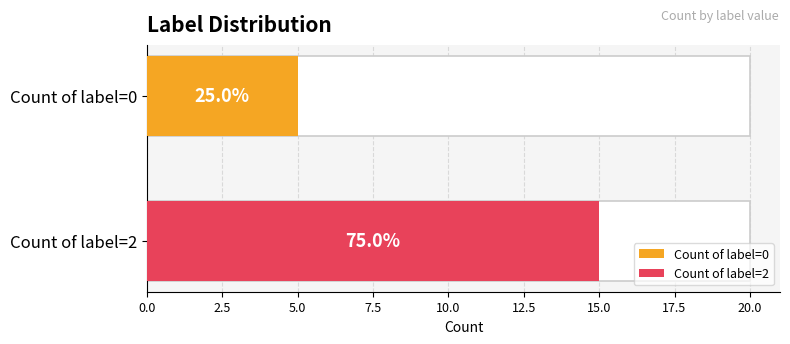

Reading right to left, extract all data points from this chart.

2	0	0	0	2	2	2	2	2	2	2	2	2	2	2	2	2	2	0	0